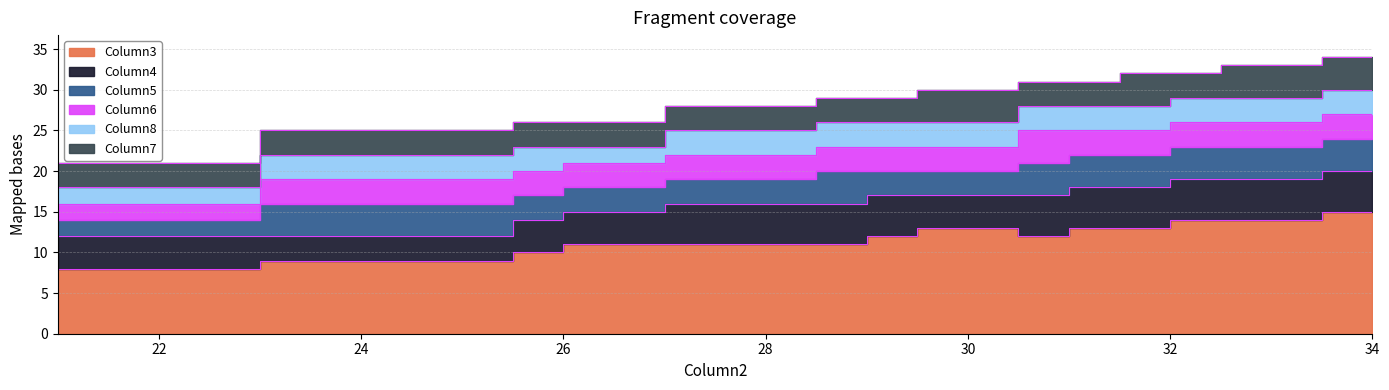

The value of Column3 at 28 is 6. True or false?

False